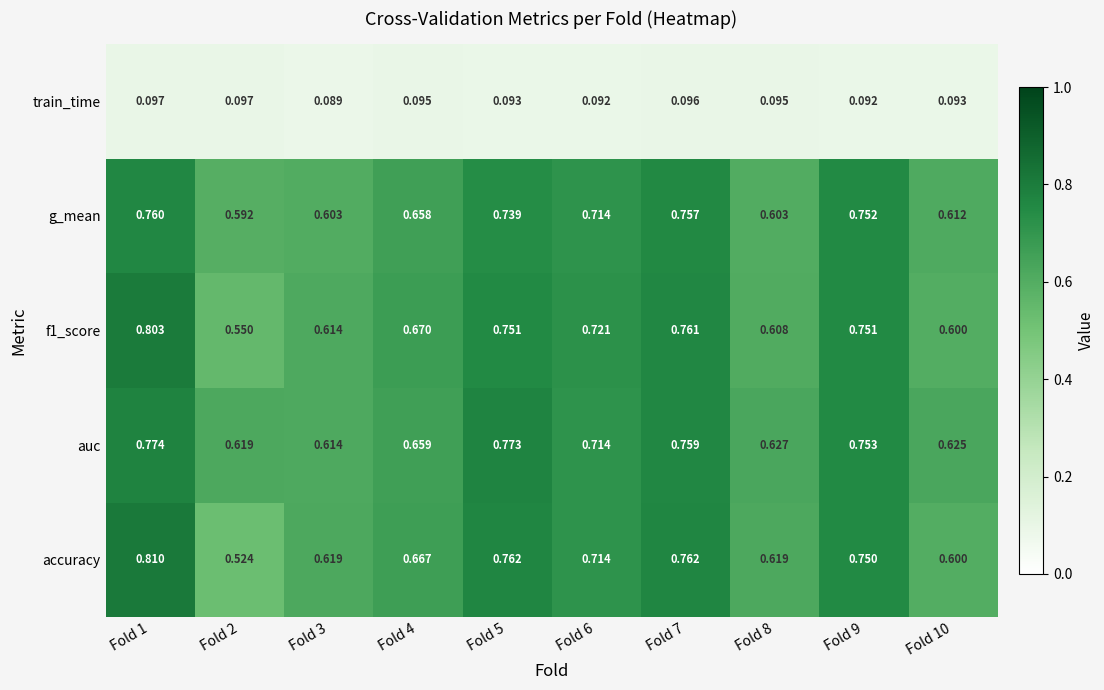

Count the number of data series in this chart.

5